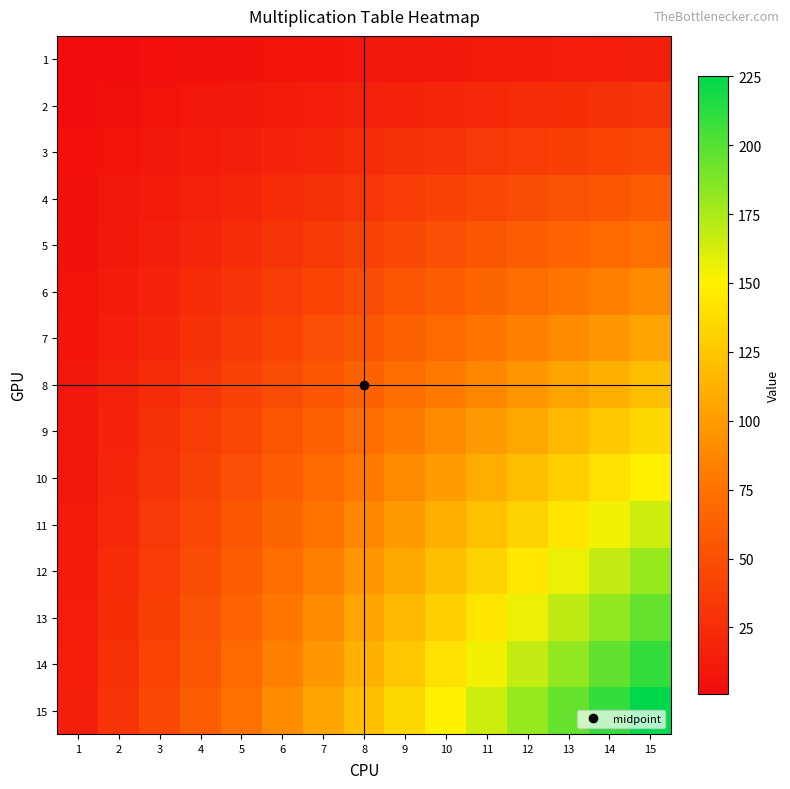

Reading left to right, what are all the values shown in this chart?

1: 1=1	2=2	3=3	4=4	5=5	6=6	7=7	8=8	9=9	10=10	11=11	12=12	13=13	14=14	15=15
2: 1=2	2=4	3=6	4=8	5=10	6=12	7=14	8=16	9=18	10=20	11=22	12=24	13=26	14=28	15=30
3: 1=3	2=6	3=9	4=12	5=15	6=18	7=21	8=24	9=27	10=30	11=33	12=36	13=39	14=42	15=45
4: 1=4	2=8	3=12	4=16	5=20	6=24	7=28	8=32	9=36	10=40	11=44	12=48	13=52	14=56	15=60
5: 1=5	2=10	3=15	4=20	5=25	6=30	7=35	8=40	9=45	10=50	11=55	12=60	13=65	14=70	15=75
6: 1=6	2=12	3=18	4=24	5=30	6=36	7=42	8=48	9=54	10=60	11=66	12=72	13=78	14=84	15=90
7: 1=7	2=14	3=21	4=28	5=35	6=42	7=49	8=56	9=63	10=70	11=77	12=84	13=91	14=98	15=105
8: 1=8	2=16	3=24	4=32	5=40	6=48	7=56	8=64	9=72	10=80	11=88	12=96	13=104	14=112	15=120
9: 1=9	2=18	3=27	4=36	5=45	6=54	7=63	8=72	9=81	10=90	11=99	12=108	13=117	14=126	15=135
10: 1=10	2=20	3=30	4=40	5=50	6=60	7=70	8=80	9=90	10=100	11=110	12=120	13=130	14=140	15=150
11: 1=11	2=22	3=33	4=44	5=55	6=66	7=77	8=88	9=99	10=110	11=121	12=132	13=143	14=154	15=165
12: 1=12	2=24	3=36	4=48	5=60	6=72	7=84	8=96	9=108	10=120	11=132	12=144	13=156	14=168	15=180
13: 1=13	2=26	3=39	4=52	5=65	6=78	7=91	8=104	9=117	10=130	11=143	12=156	13=169	14=182	15=195
14: 1=14	2=28	3=42	4=56	5=70	6=84	7=98	8=112	9=126	10=140	11=154	12=168	13=182	14=196	15=210
15: 1=15	2=30	3=45	4=60	5=75	6=90	7=105	8=120	9=135	10=150	11=165	12=180	13=195	14=210	15=225